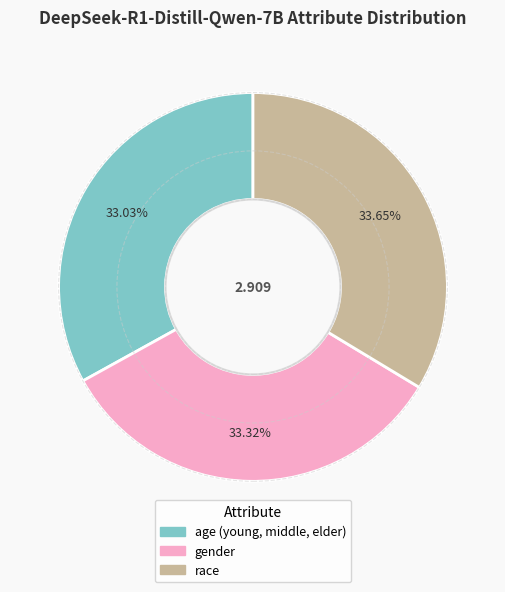

Combined, do gender and age (young, middle, elder) account for over 50%?

Yes